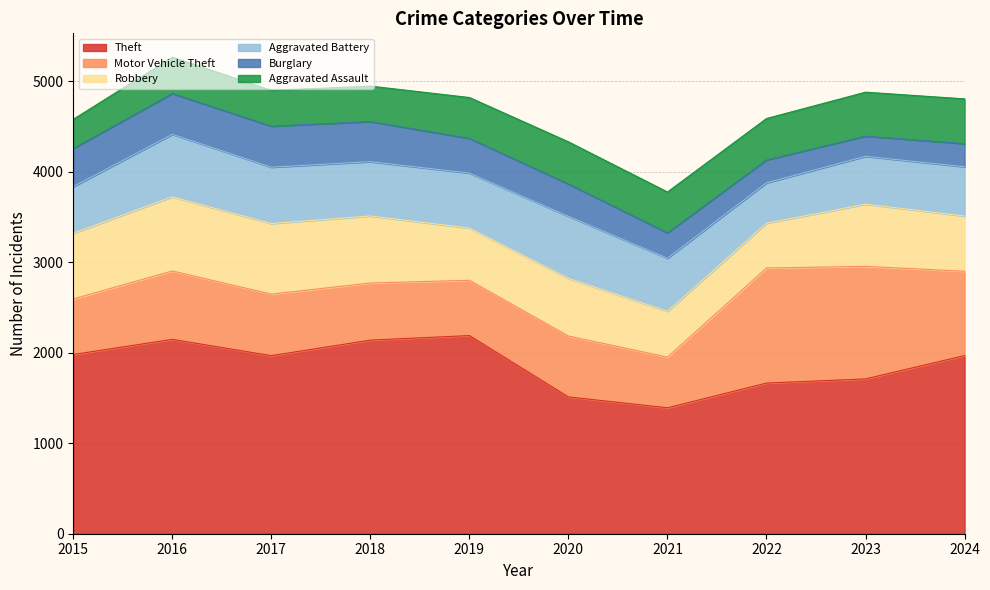

Reading left to right, list all the values displayed in this chart.

Theft: 2015=1981	2016=2148	2017=1968	2018=2140	2019=2190	2020=1512	2021=1392	2022=1665	2023=1711	2024=1969
Motor Vehicle Theft: 2015=614	2016=756	2017=680	2018=631	2019=611	2020=673	2021=560	2022=1272	2023=1244	2024=932
Robbery: 2015=726	2016=819	2017=780	2018=741	2019=577	2020=637	2021=506	2022=495	2023=687	2024=610
Aggravated Battery: 2015=515	2016=691	2017=623	2018=600	2019=608	2020=686	2021=587	2022=446	2023=529	2024=545
Burglary: 2015=421	2016=451	2017=453	2018=443	2019=383	2020=357	2021=280	2022=253	2023=223	2024=255
Aggravated Assault: 2015=323	2016=402	2017=396	2018=392	2019=452	2020=466	2021=452	2022=458	2023=486	2024=495